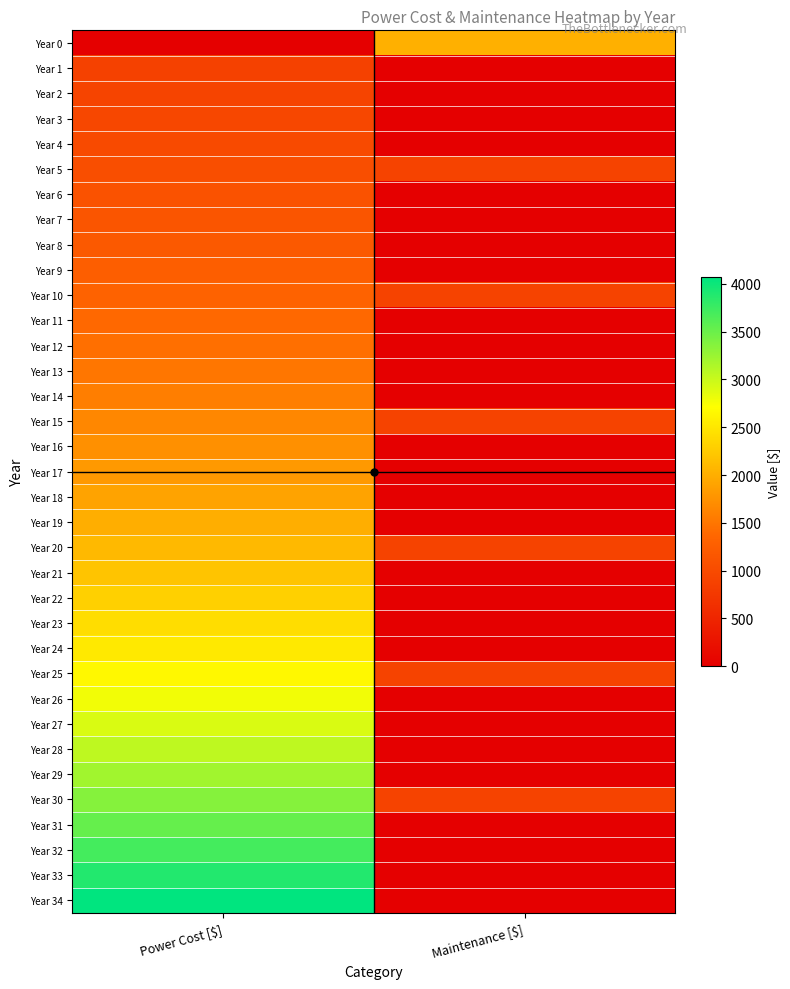

Rank the series by their maximum value, from highest to lowest.

Year 34, Year 33, Year 32, Year 31, Year 30, Year 29, Year 28, Year 27, Year 26, Year 25, Year 24, Year 23, Year 22, Year 21, Year 20, Year 0, Year 19, Year 18, Year 17, Year 16, Year 15, Year 14, Year 13, Year 12, Year 11, Year 10, Year 9, Year 8, Year 7, Year 6, Year 5, Year 4, Year 3, Year 2, Year 1